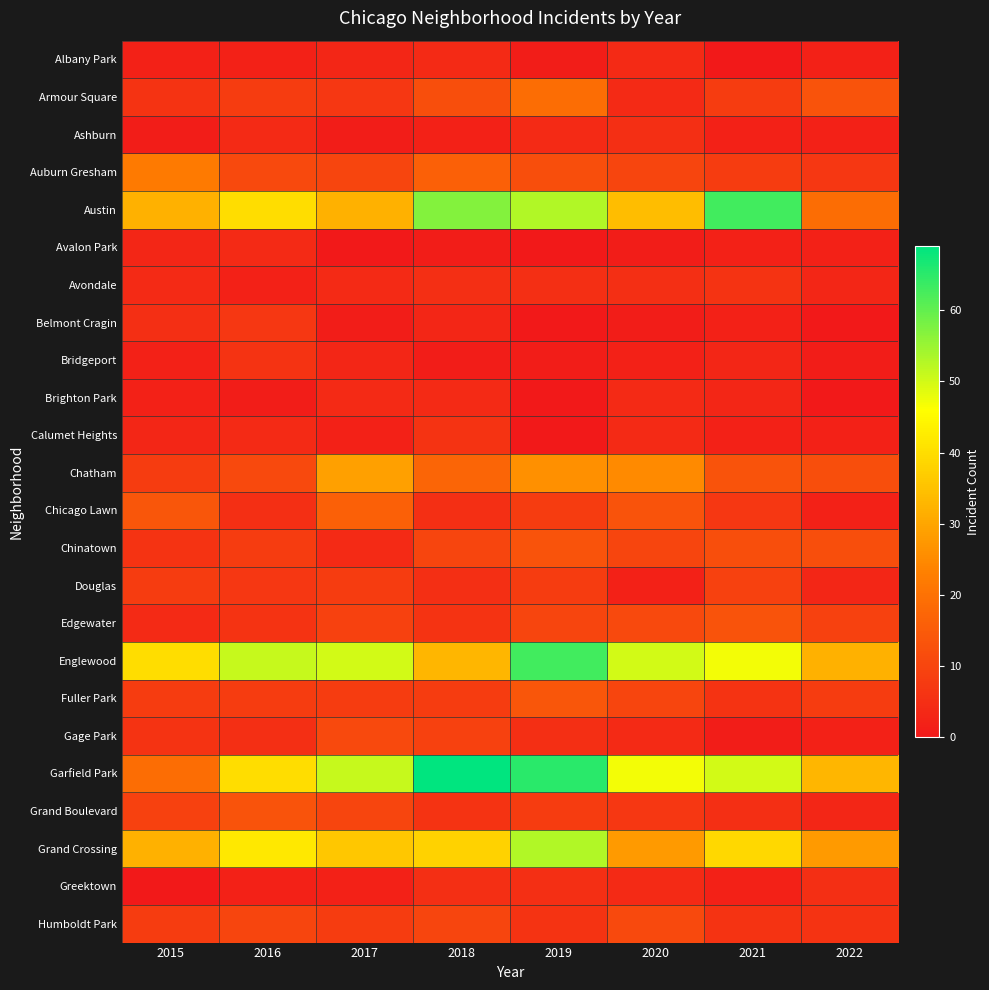

What is the spread (max minus min) of values at 2022?

33